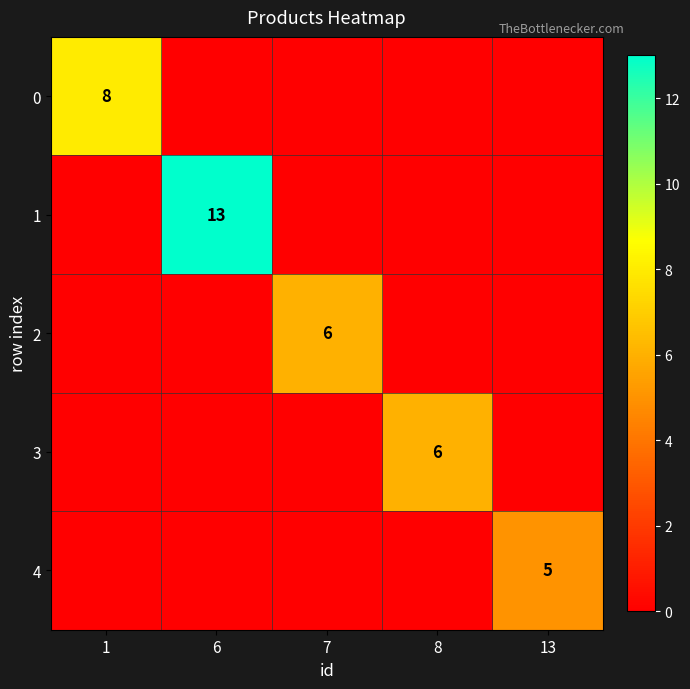

The 4 series shows 2 at 13. True or false?

False